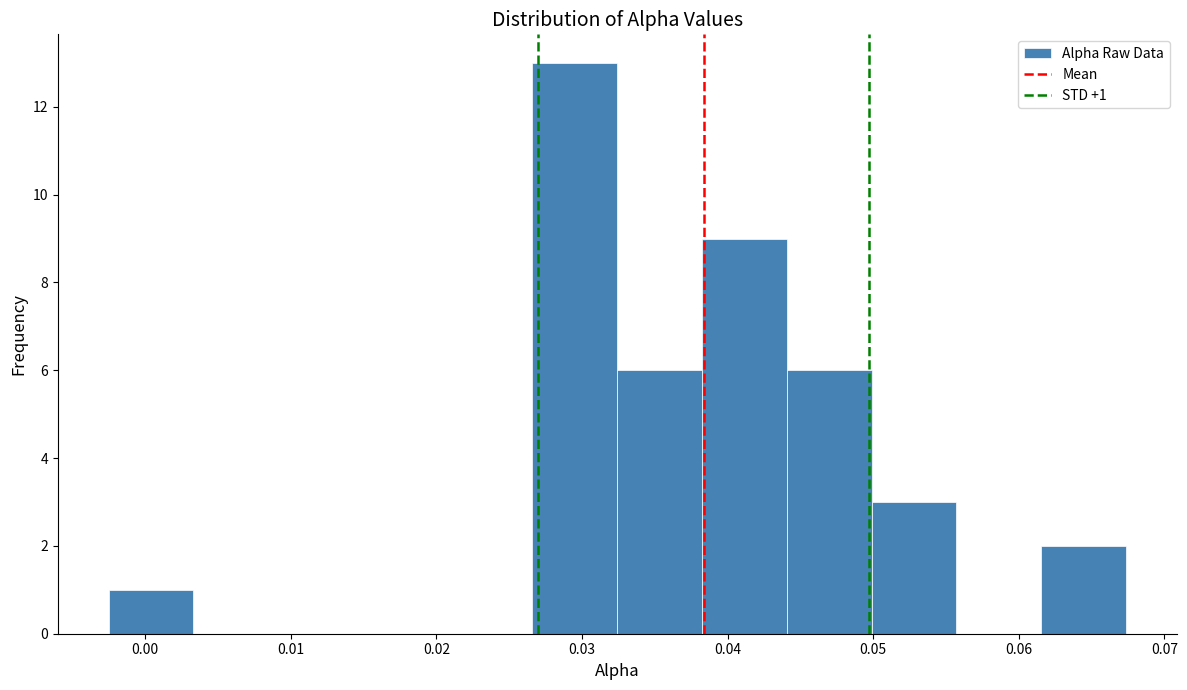

Which range on the x-axis has the tallest bar?

0.027 to 0.032